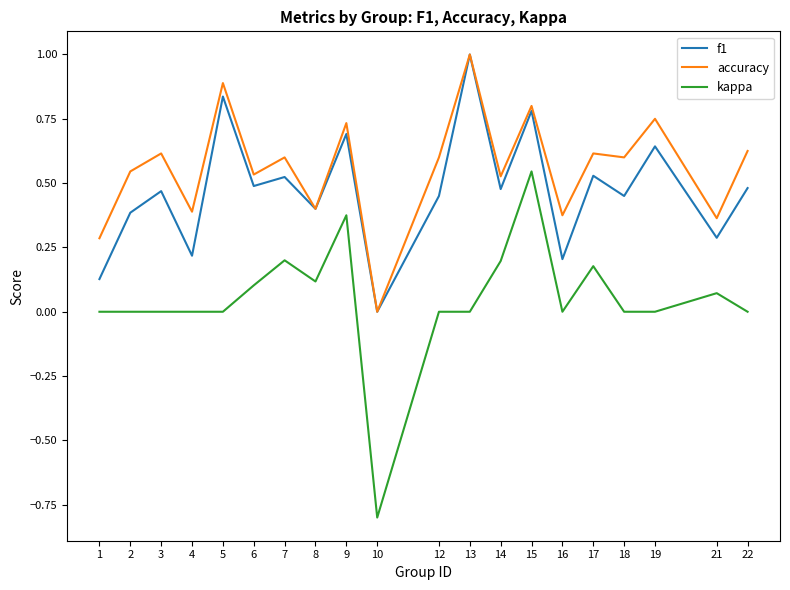

Which series has the largest range (max minus min)?

kappa